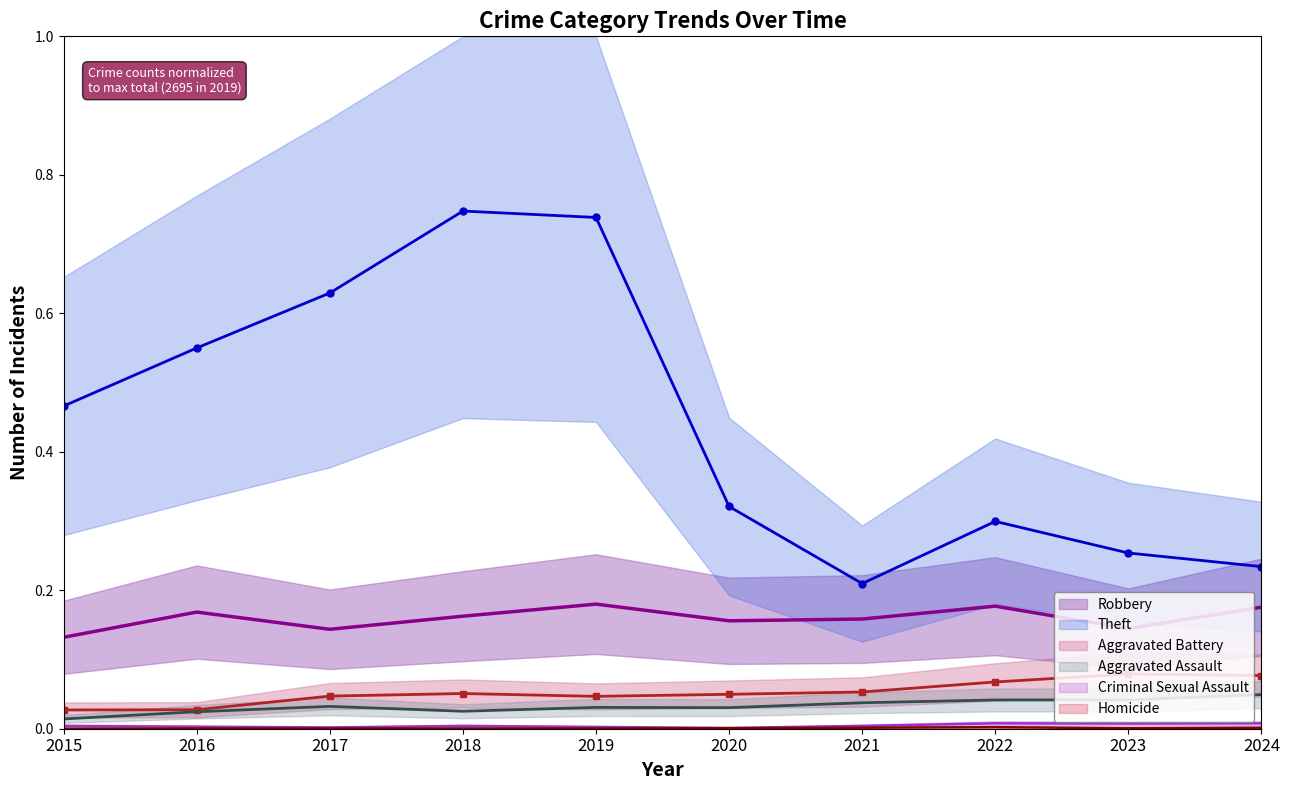

Where is Robbery (line) nearest to the value 0?

2015